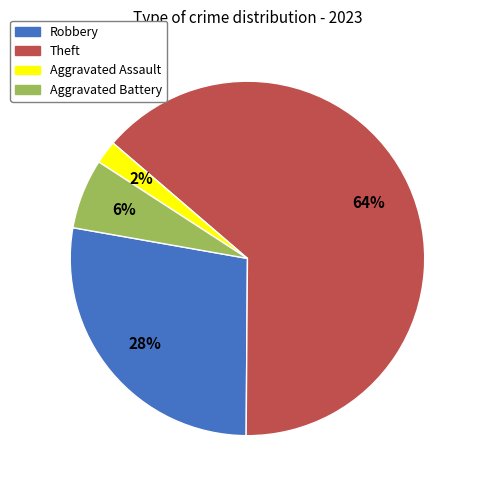

True or false: Robbery accounts for 36% of the total.

False